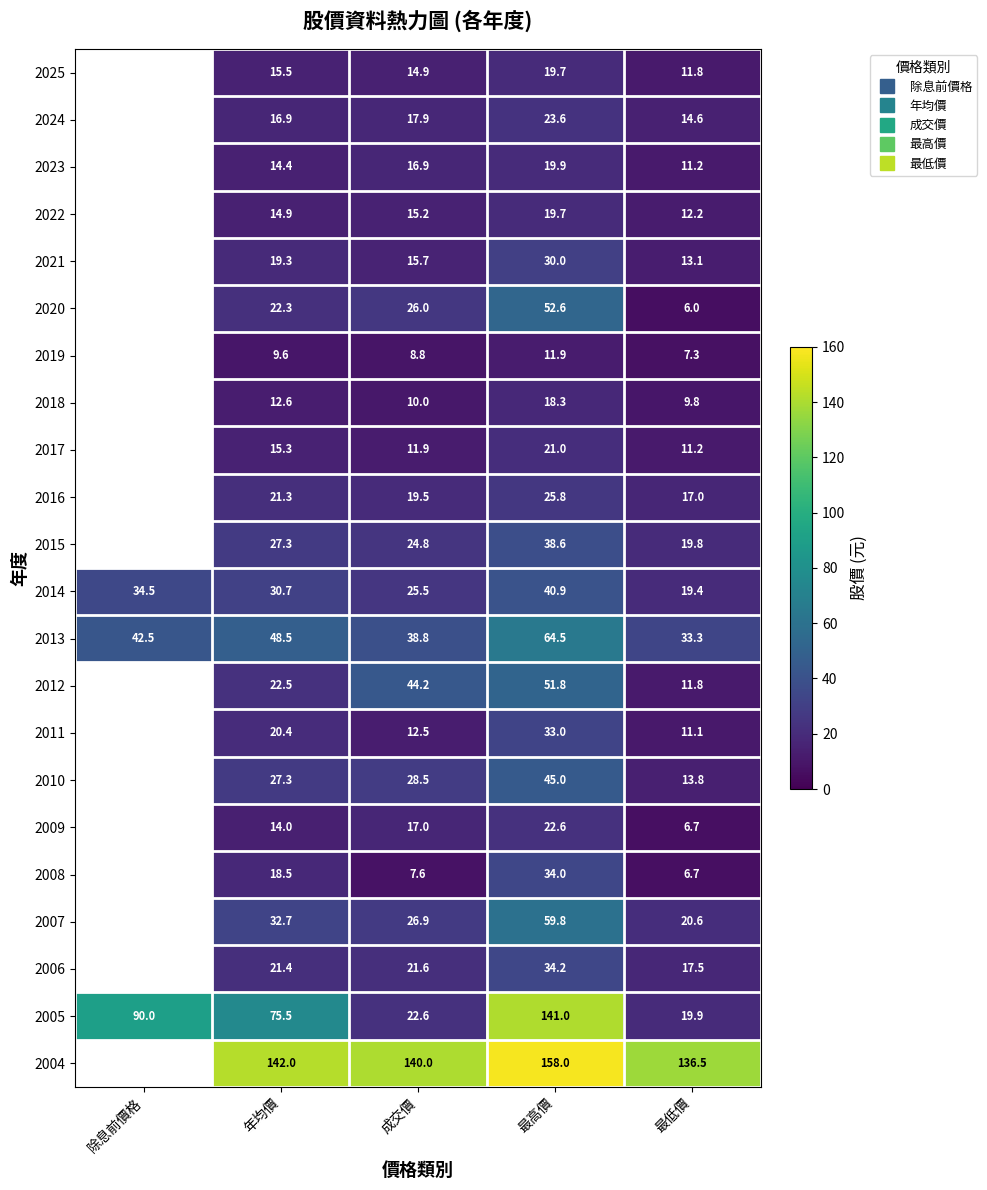

How many values in the 2017 series exceed 11?

4